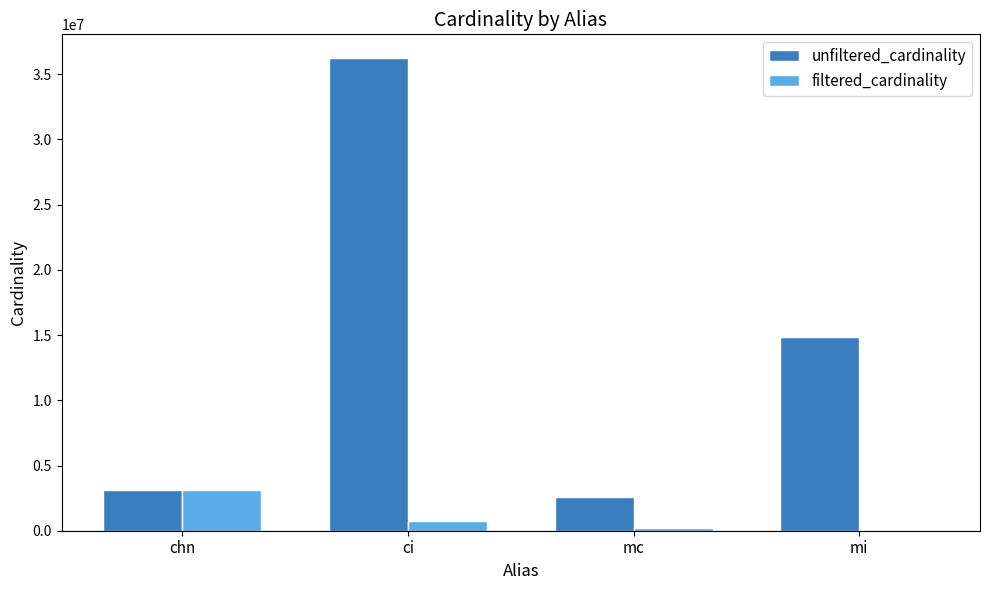

How many series are shown in this chart?

2